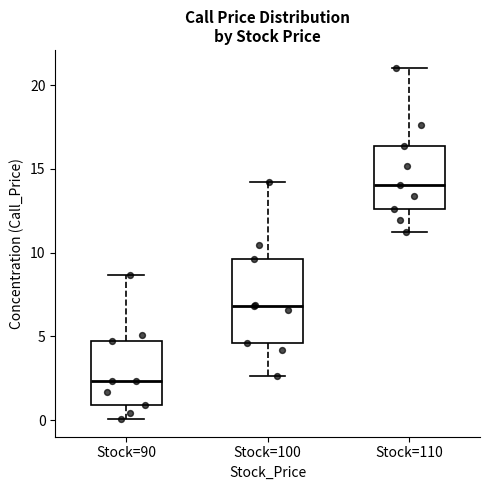

Reading left to right, read every box against the y-axis: the position of its median line, the range the box covers, and the ends of its whiskers. The values are not printed on the chart, so give them approximately, as read against the axis.

Stock=90: median 2.5, box 1.0 to 4.5, whiskers 0.0 to 8.5
Stock=100: median 7.0, box 4.5 to 9.5, whiskers 2.5 to 14.0
Stock=110: median 14.0, box 12.5 to 16.5, whiskers 11.5 to 21.0